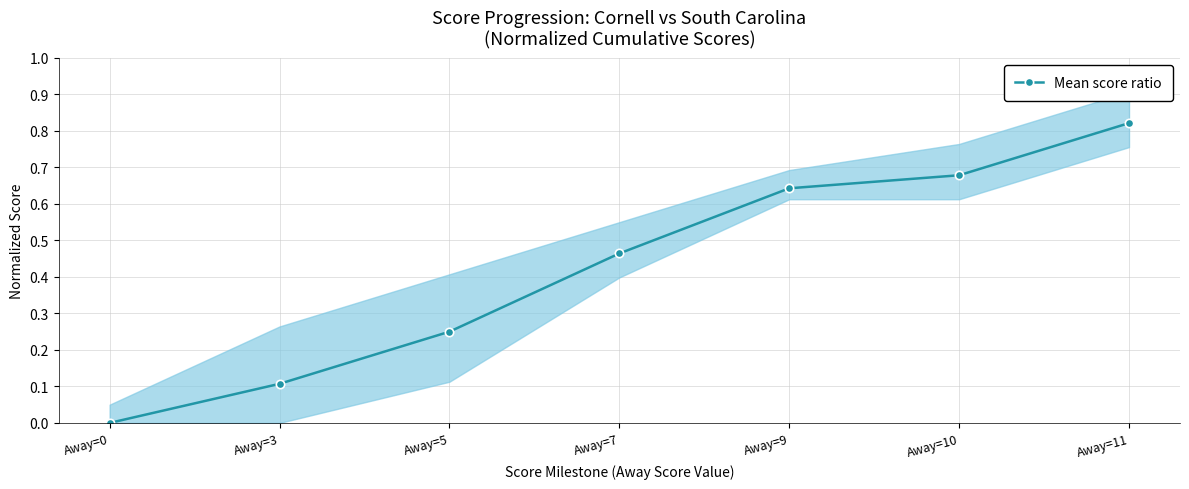

Is it true that the value at Away=9 is 0.1?

False